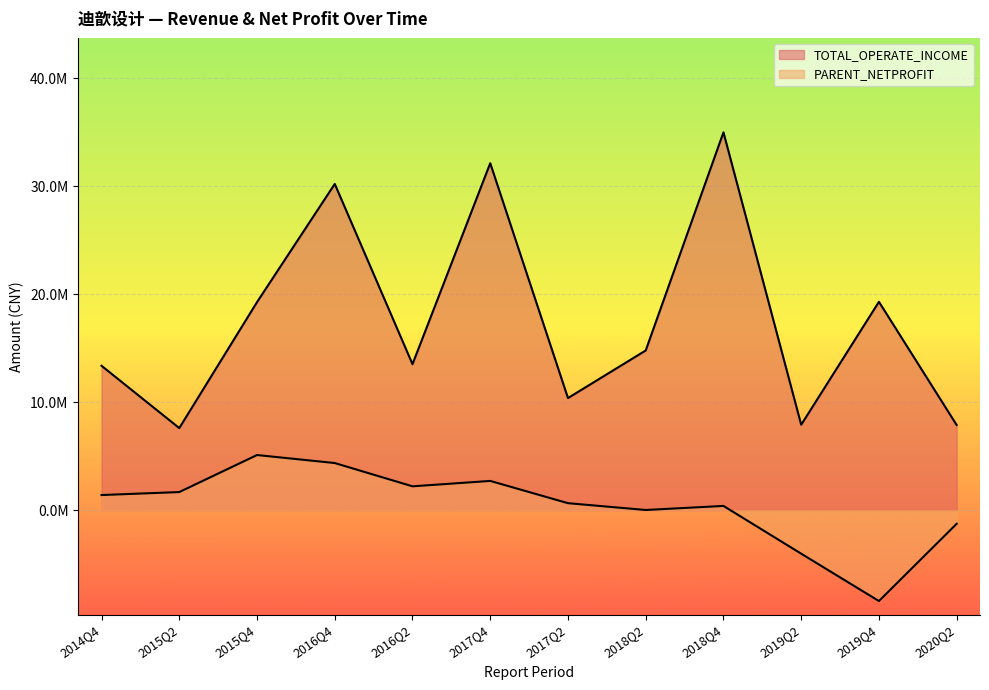

Which label corresponds to the smallest value in the chart?

2019Q4